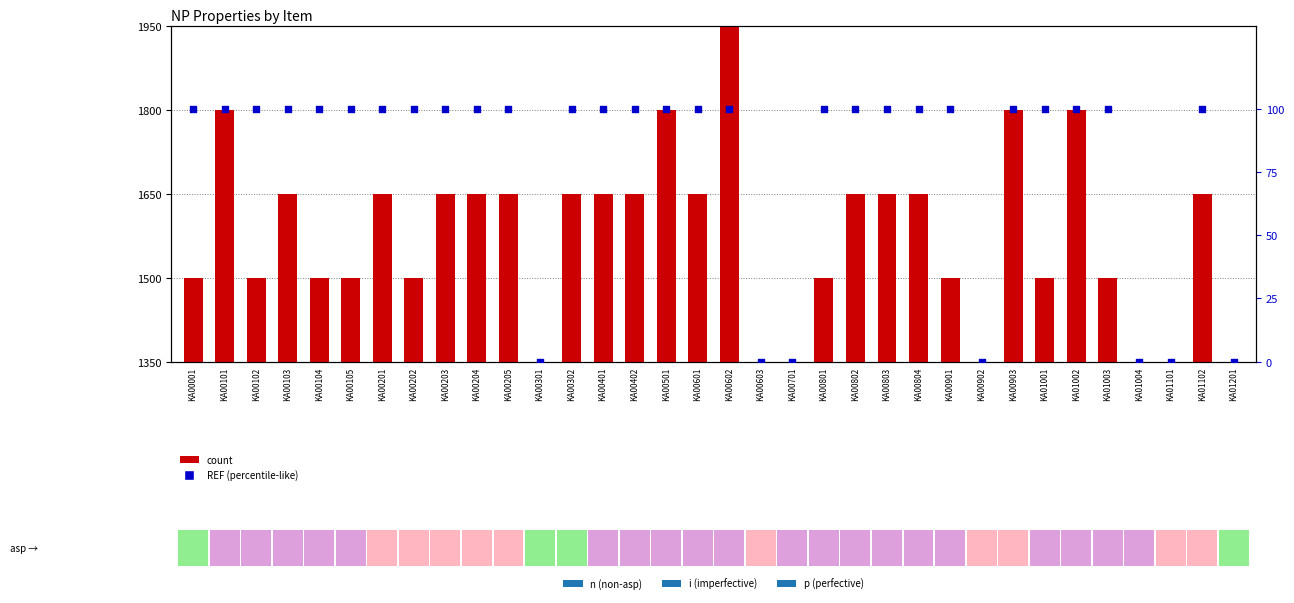

Which series contains the lowest Y value?

REF (percentile-like)